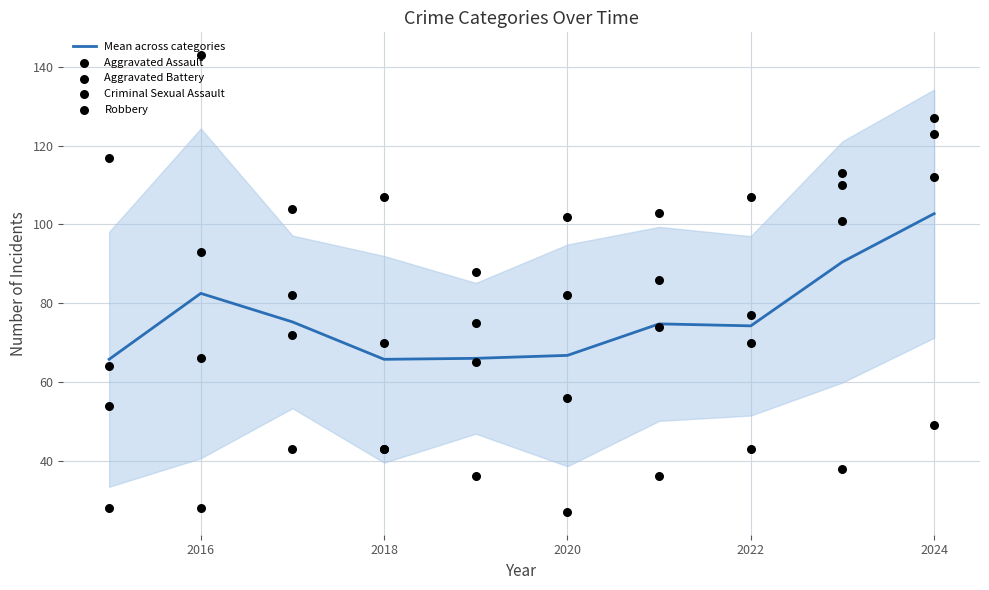

Which series contains the lowest Y value?

Criminal Sexual Assault